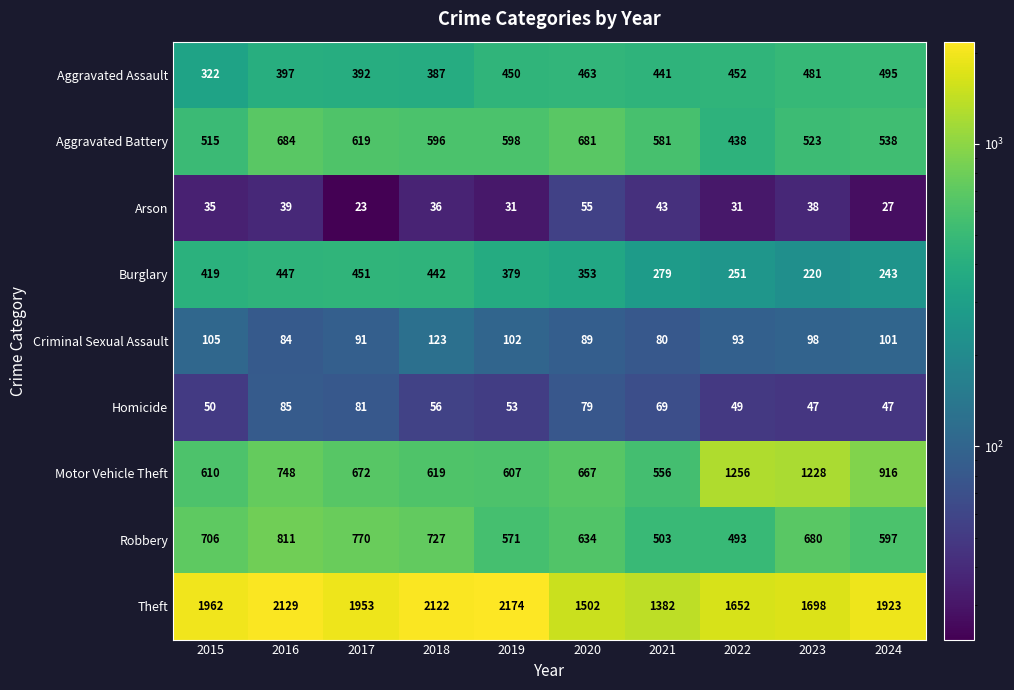

Which series has the largest total across all categories?

Theft